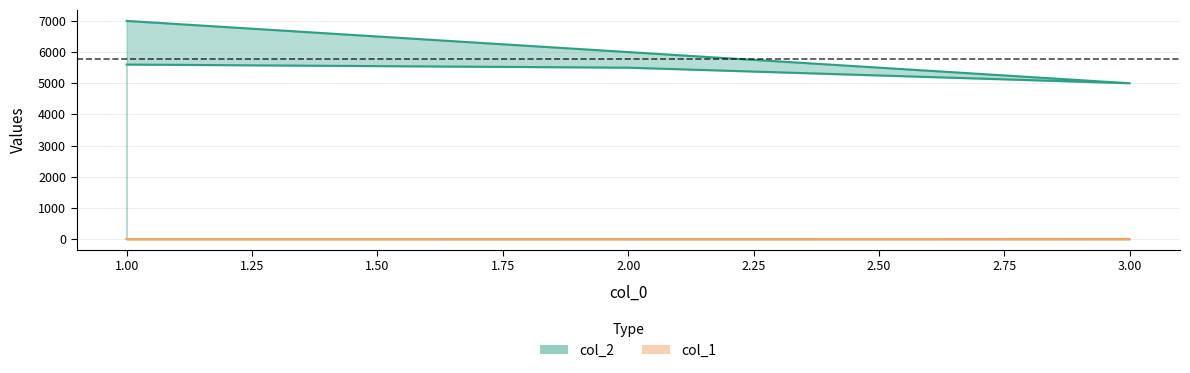

What is the total value across all series at 1?

5601